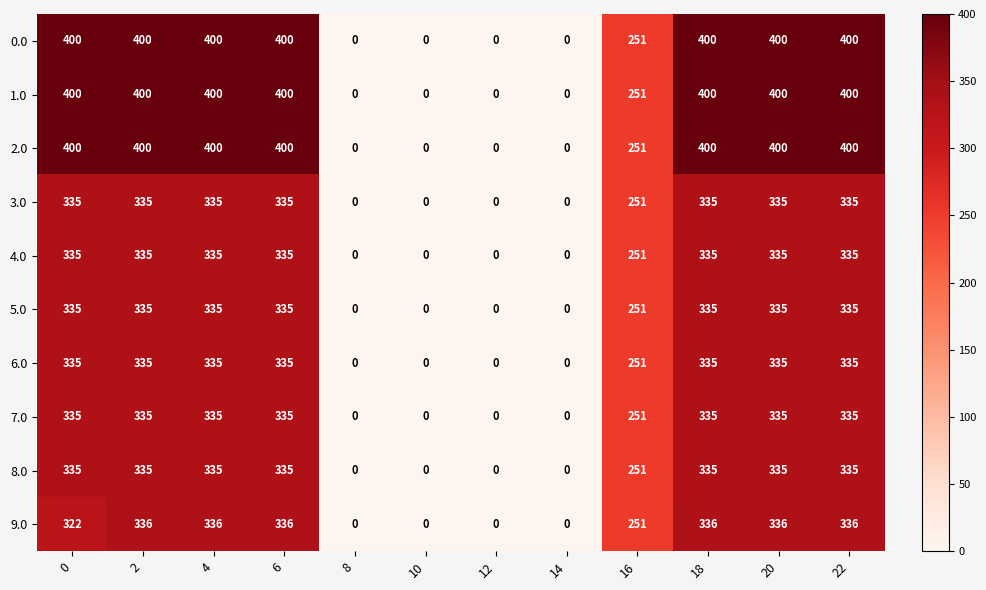

The 4.0 series shows 0 at 10. True or false?

True